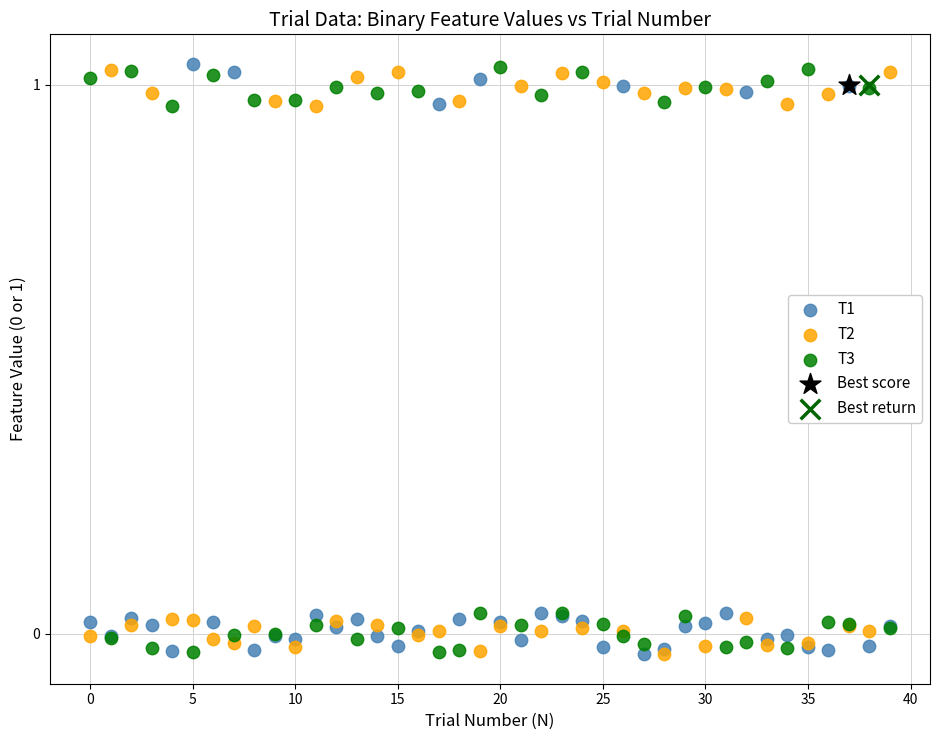

What are all the series names shown in the legend?

T1, T2, T3, Best score, Best return